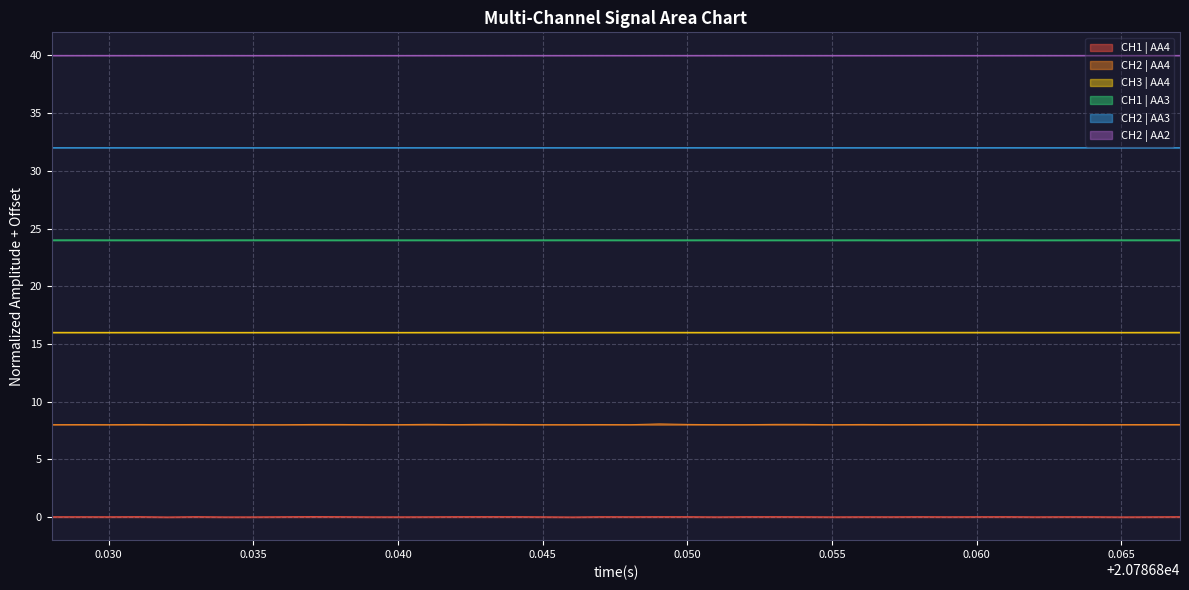

True or false: CH1 | AA3 and CH1 | AA4 intersect in this chart.

False